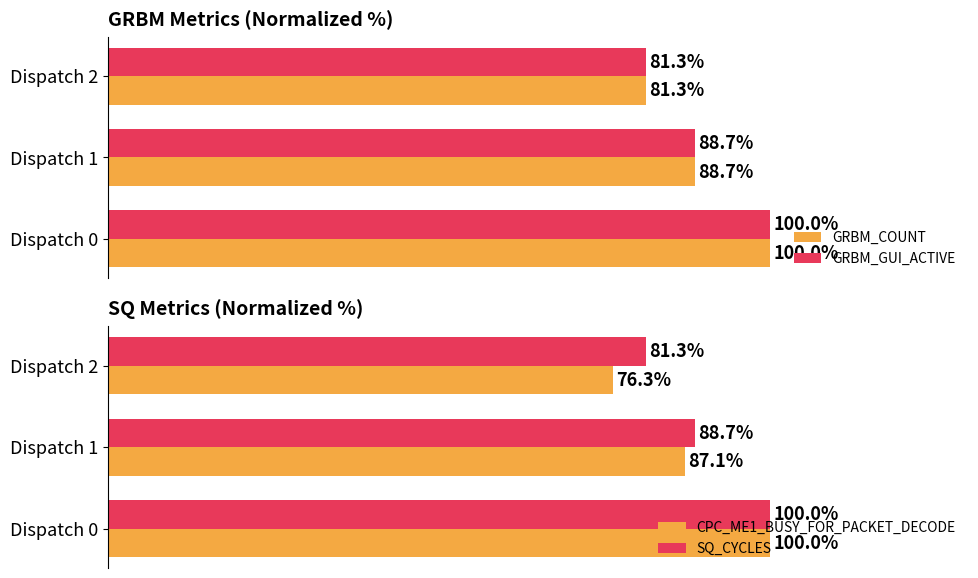

Rank the series at 0 from highest to lowest value.

GRBM_COUNT, GRBM_GUI_ACTIVE, CPC_ME1_BUSY_FOR_PACKET_DECODE, SQ_CYCLES